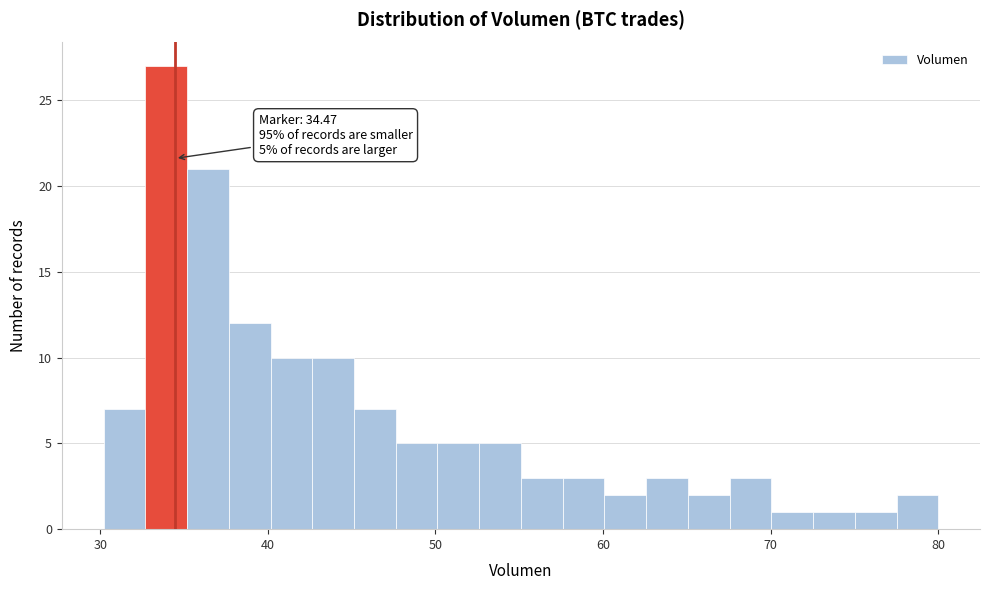

Around what value on the x-axis is the tallest bar? Give the approximate position of its centre, as read against the axis.

34